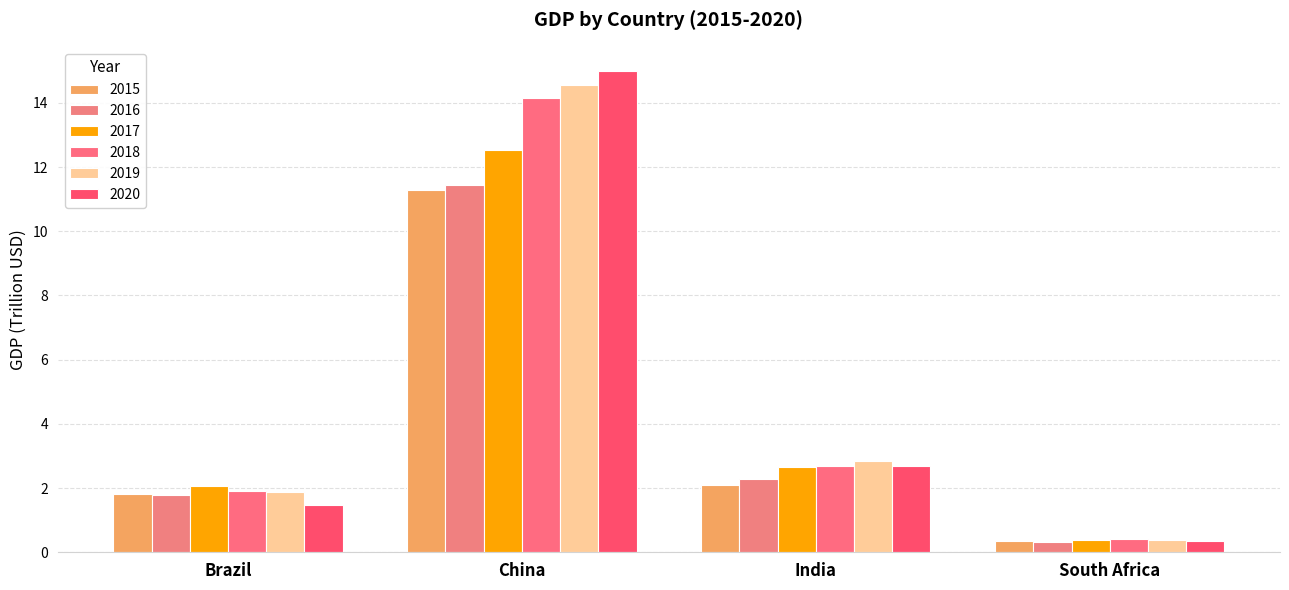

Which category has the lowest value across all series?

South Africa